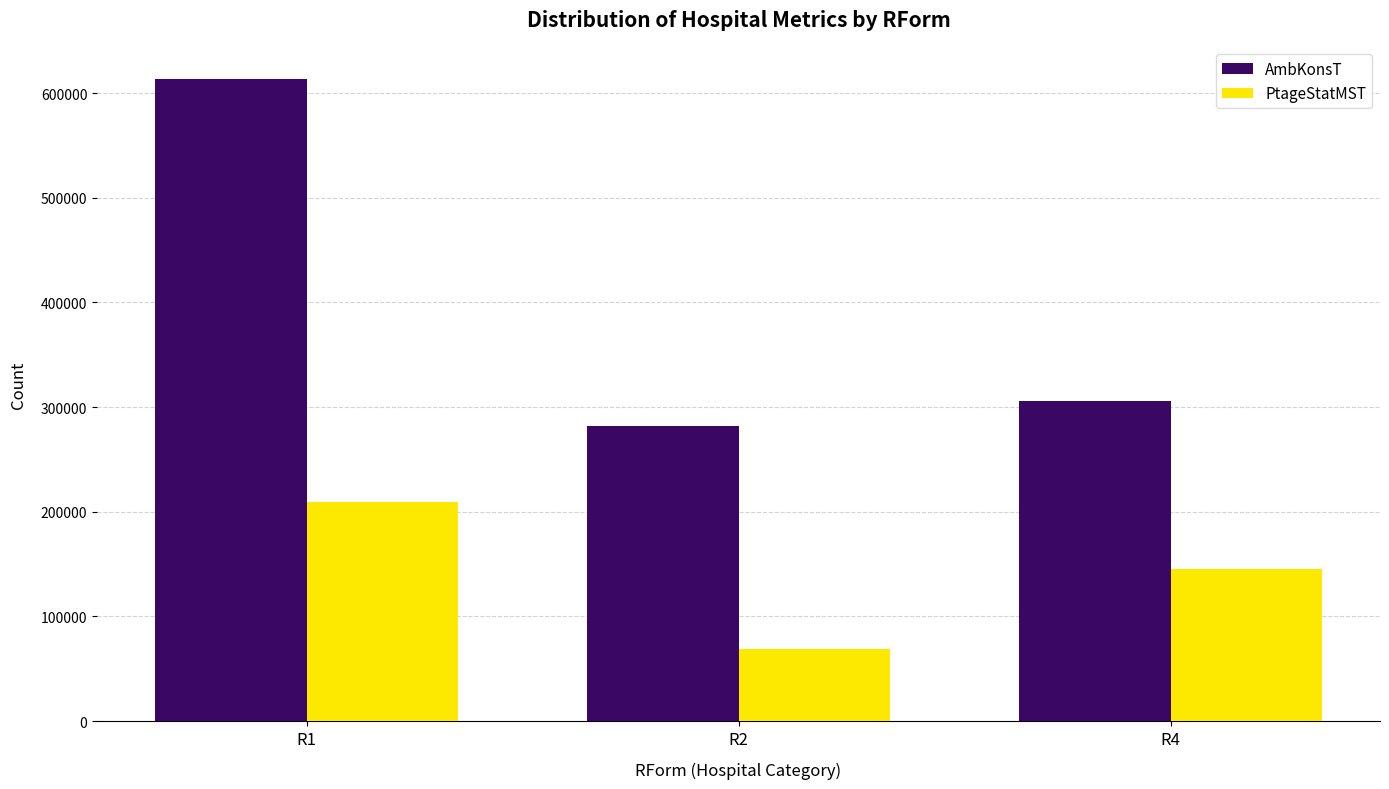

True or false: PtageStatMST has a value of 209624 at R1.

True